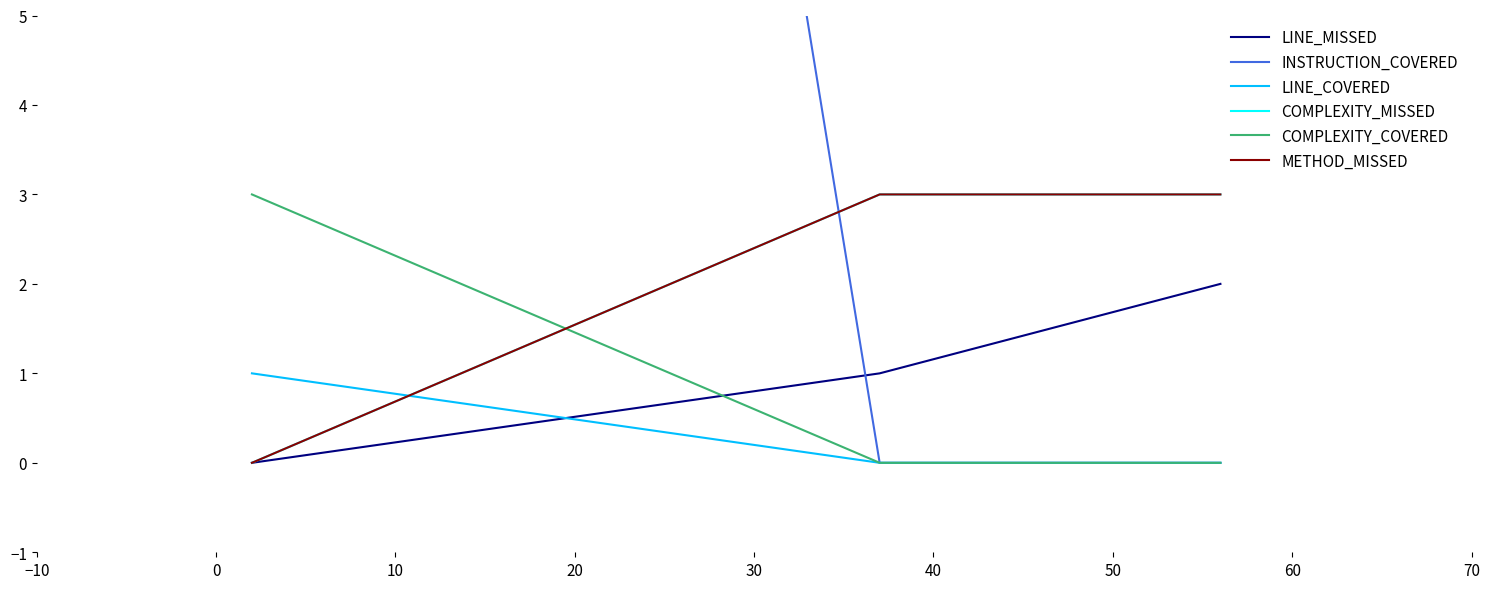

What position from the left is −10?

1